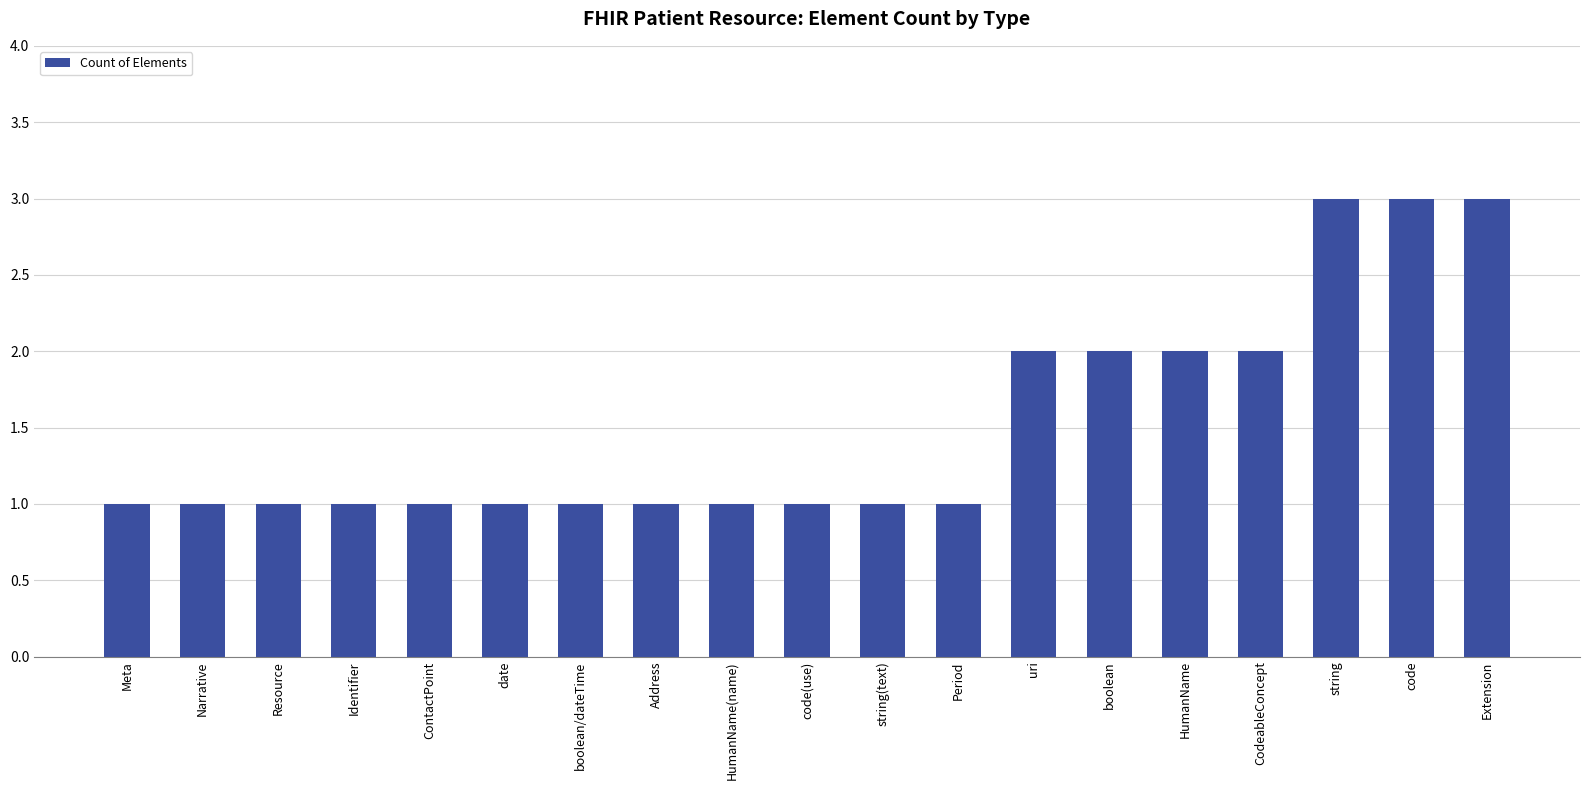

What is the label of the 5th bar from the left?

ContactPoint